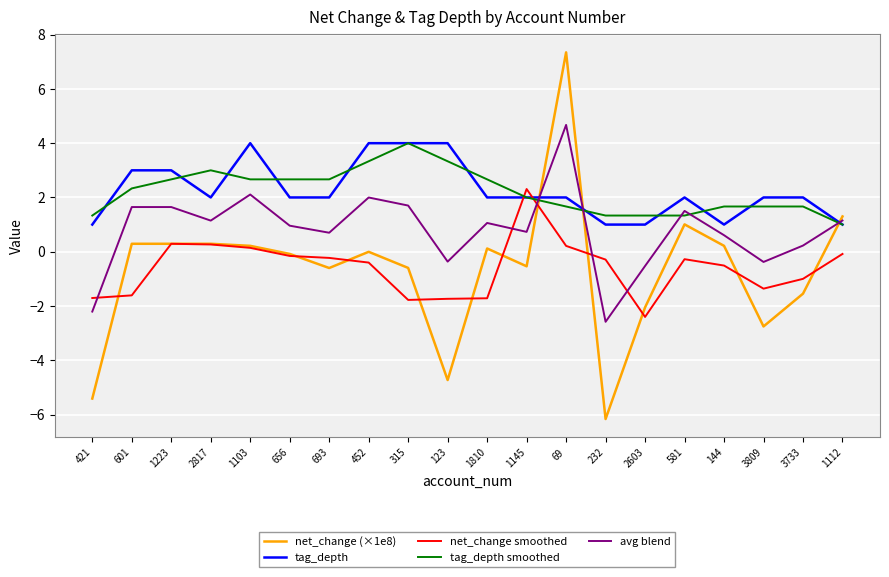

At which category does avg blend reach its first local valley?

2817